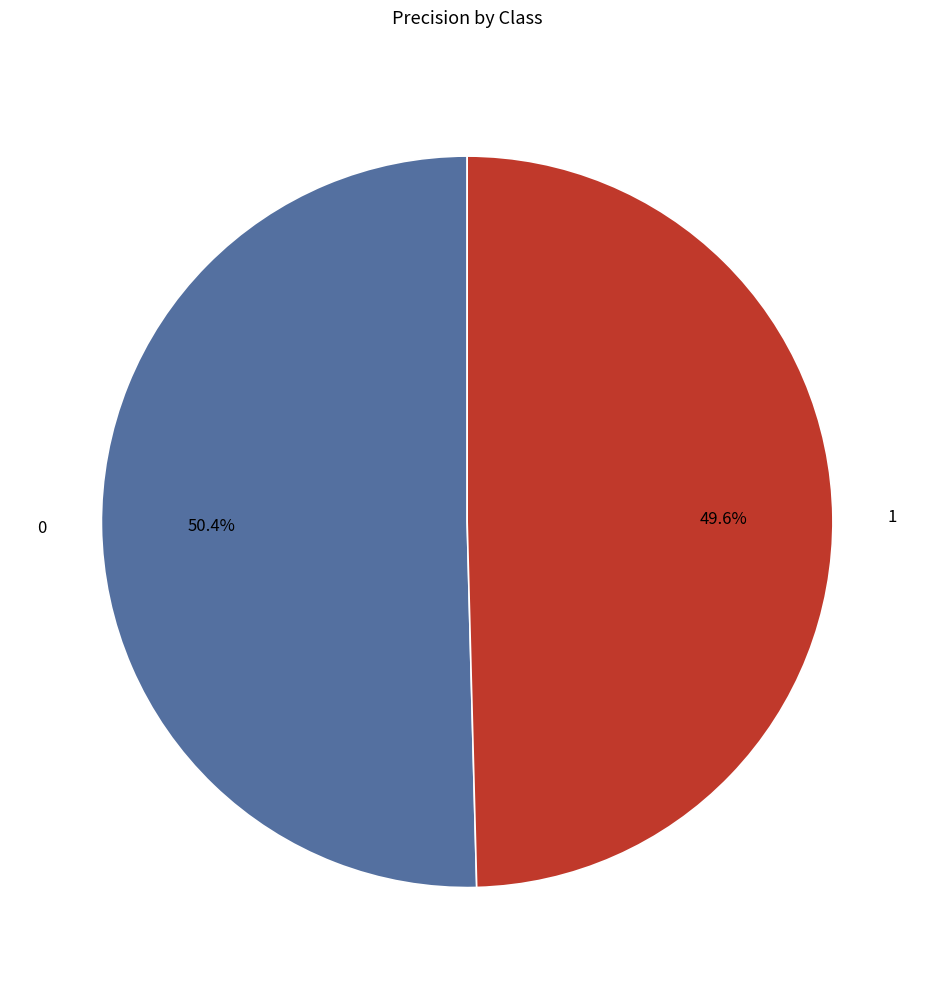

What percentage is NOT represented by 0?

49.6%